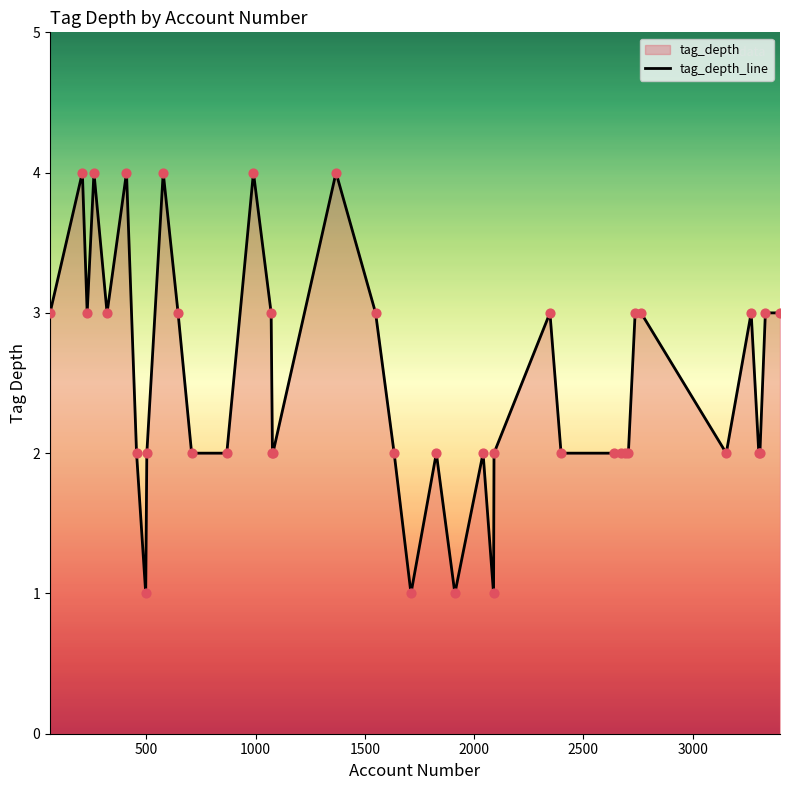

What is the difference between the maximum and minimum values?

3